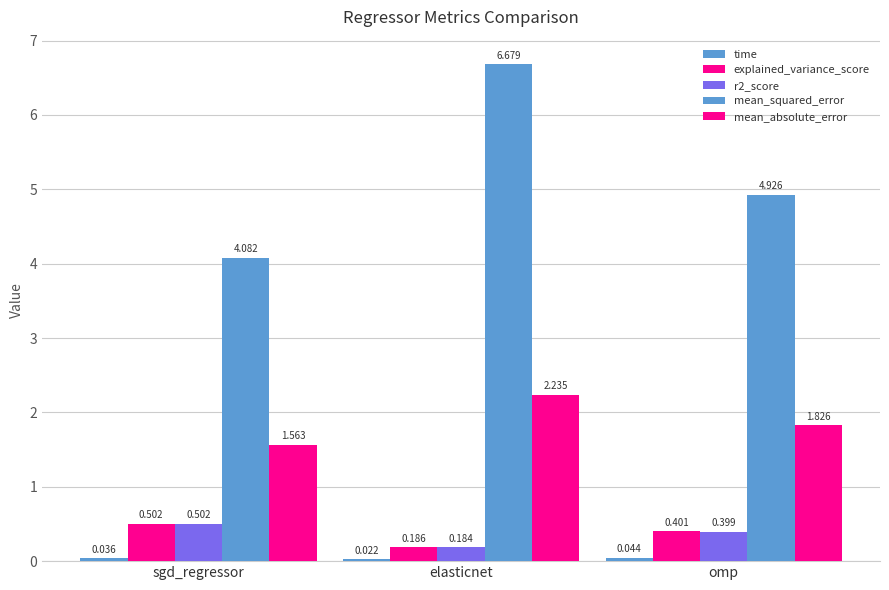

How many bars are there in total?

15